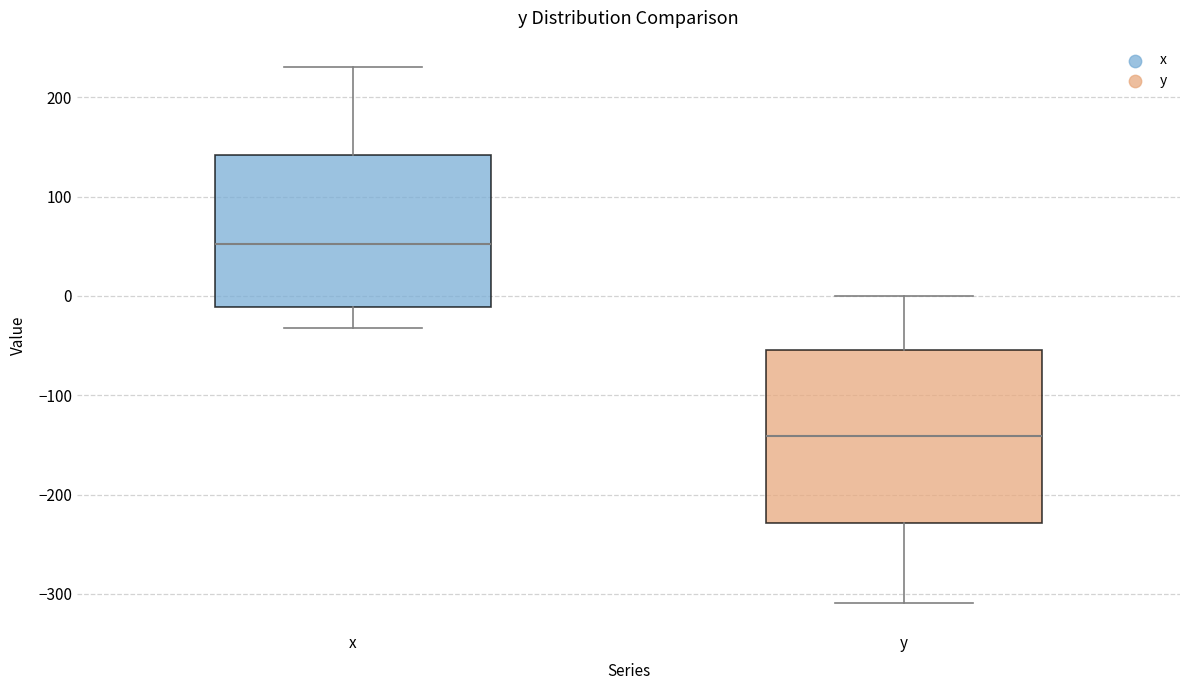

Where is the lower edge of the box for x on the y-axis? The values are not printed on the chart, so give them approximately, as read against the axis.

-10